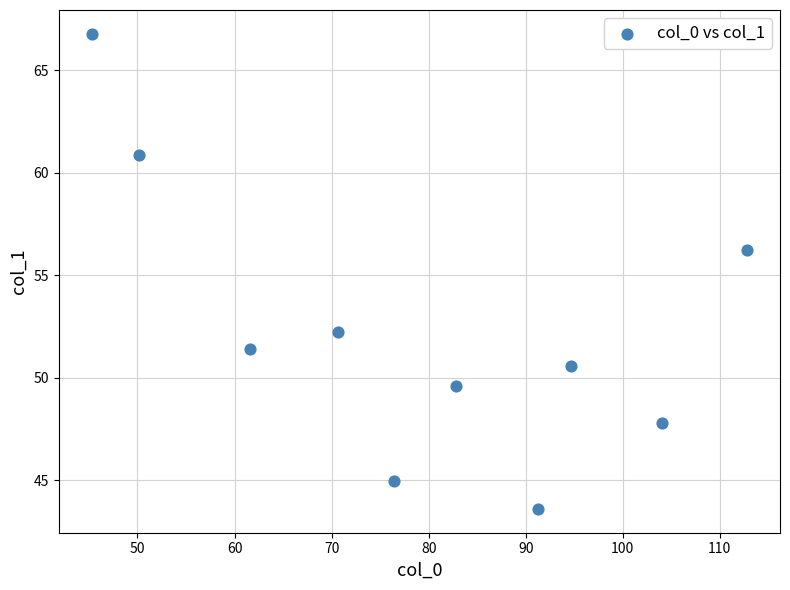

What is the range of X values (max minus min)?

67.6